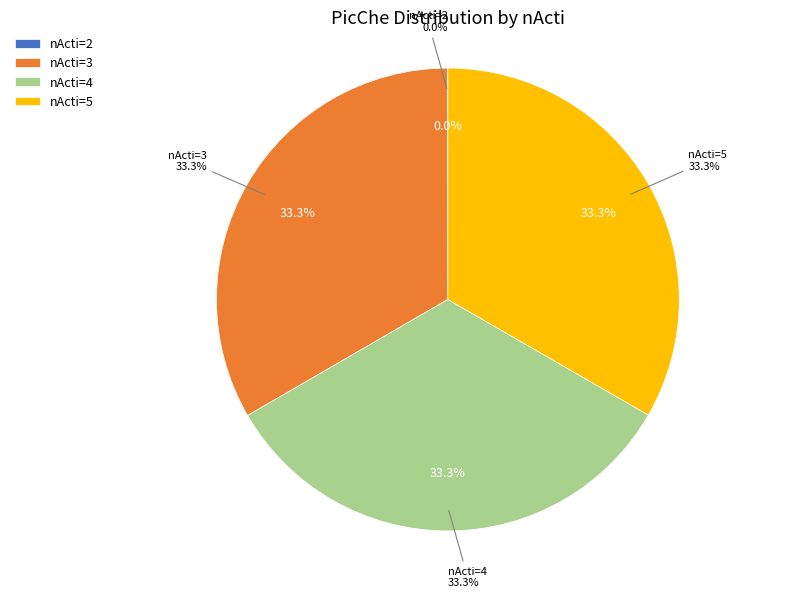

To the nearest percent, what portion does 4 represent?

33%